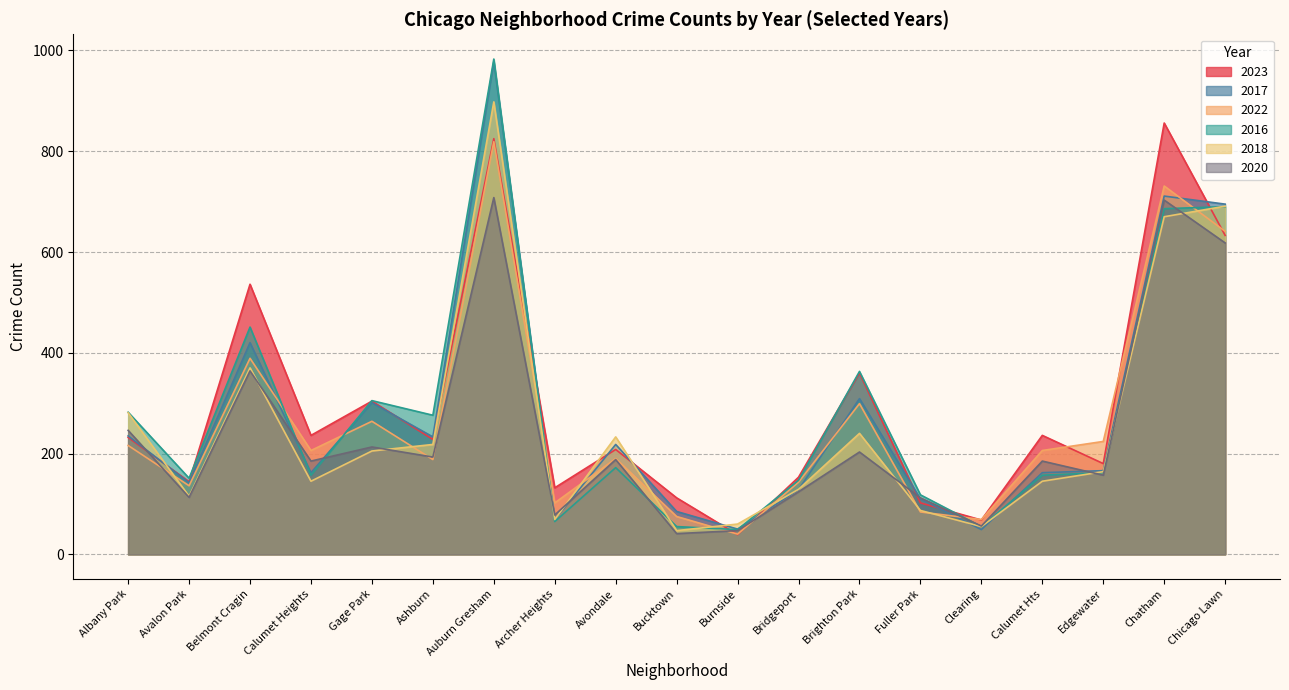

Reading left to right, list all the values displayed in this chart.

2023: 232	144	536	236	304	228	825	132	208	112	39	153	360	102	68	236	180	856	633
2017: 235	142	420	162	301	233	978	69	218	85	50	128	309	110	49	162	166	711	695
2022: 216	136	389	206	264	188	819	102	190	75	40	143	299	84	69	206	224	731	641
2016: 282	151	451	157	305	276	983	65	172	55	49	147	363	118	55	157	162	686	690
2018: 281	115	370	145	205	218	898	69	233	47	60	129	240	87	55	145	164	670	691
2020: 246	113	364	185	213	193	708	78	188	41	47	124	203	112	56	185	157	703	618